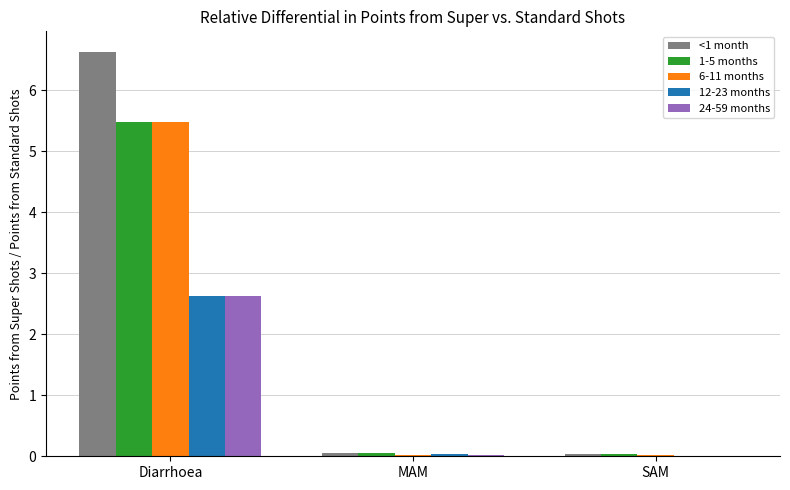

What is the difference between the 12-23 months values at SAM and Diarrhoea?

2.6